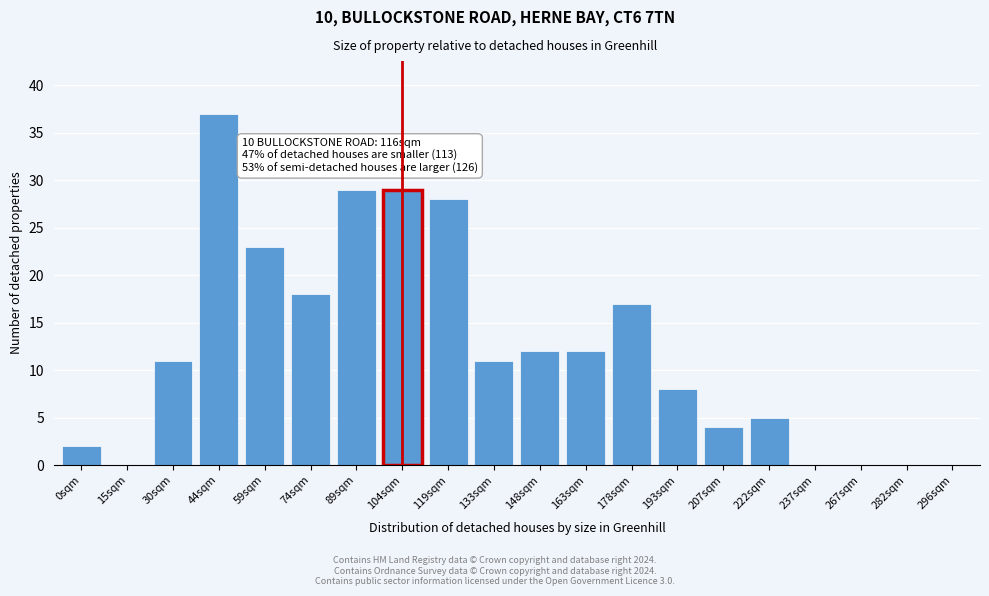

Reading left to right, what are all the values shown in this chart?

0sqm=2	15sqm=0	30sqm=11	44sqm=37	59sqm=23	74sqm=18	89sqm=29	104sqm=29	119sqm=28	133sqm=11	148sqm=12	163sqm=12	178sqm=17	193sqm=8	207sqm=4	222sqm=5	237sqm=0	267sqm=0	282sqm=0	296sqm=0